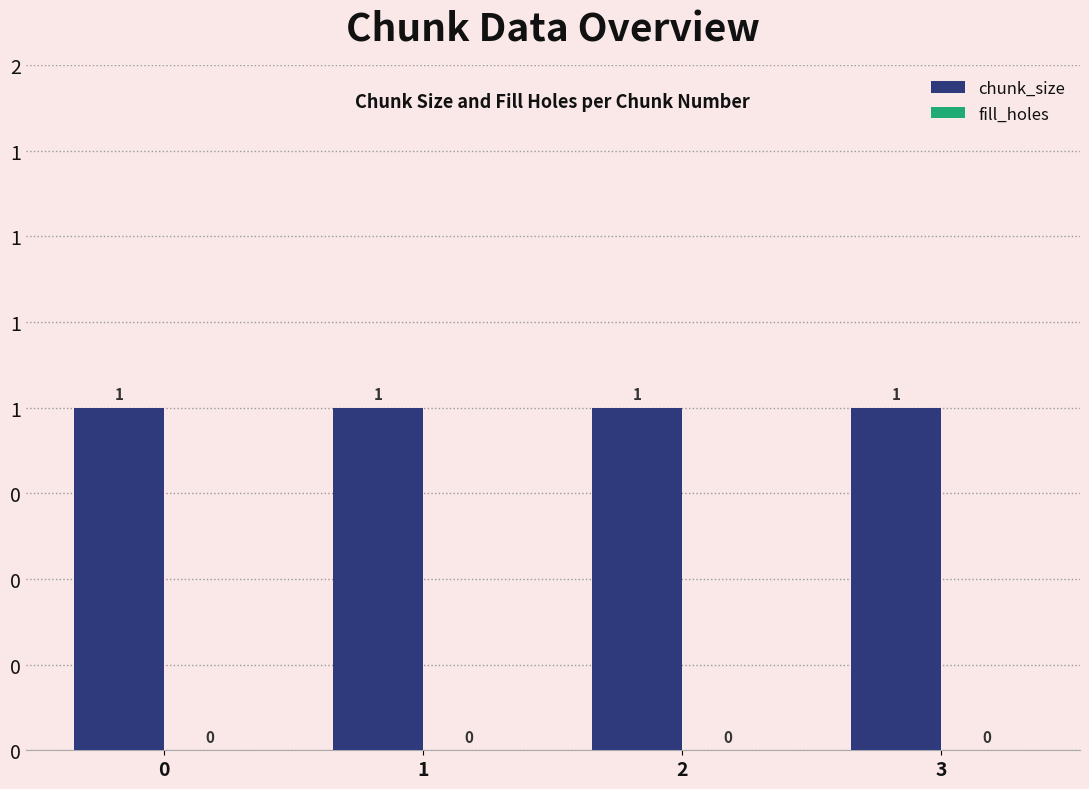

What is the approximate value of chunk_size at 3?

1